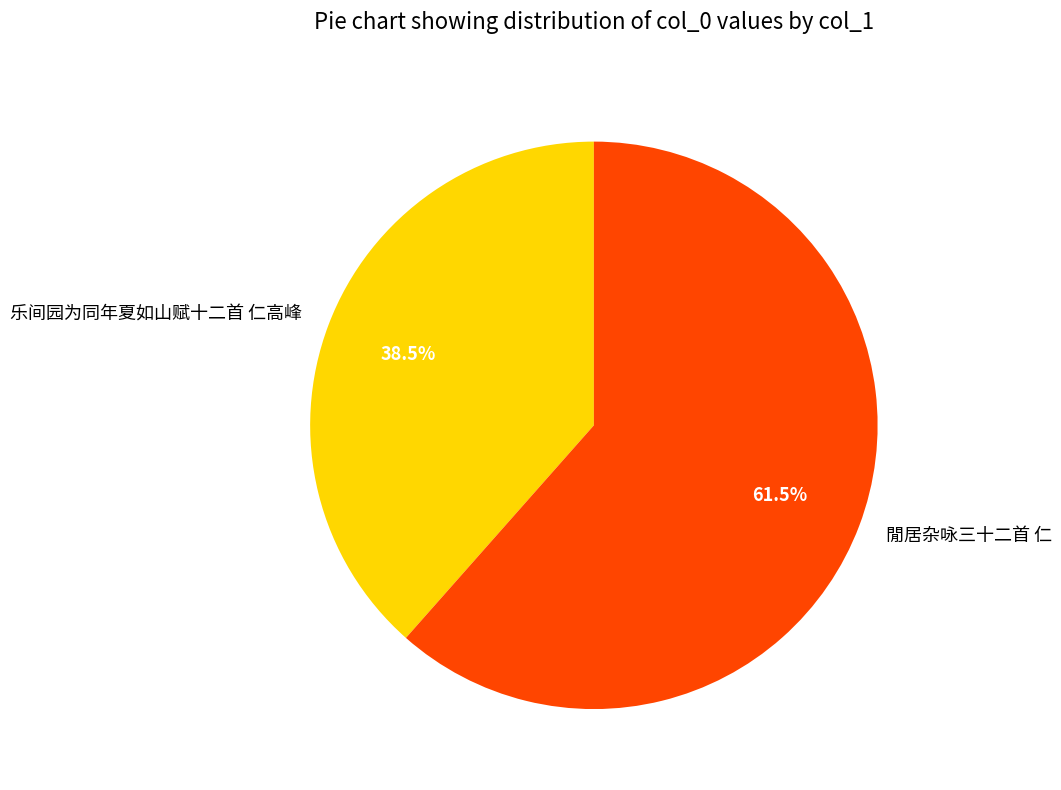

How many slices are in this pie chart?

2